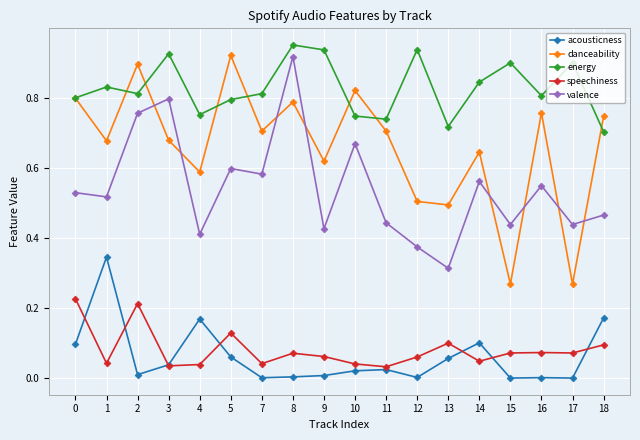

Which series has the widest spread of values?

danceability